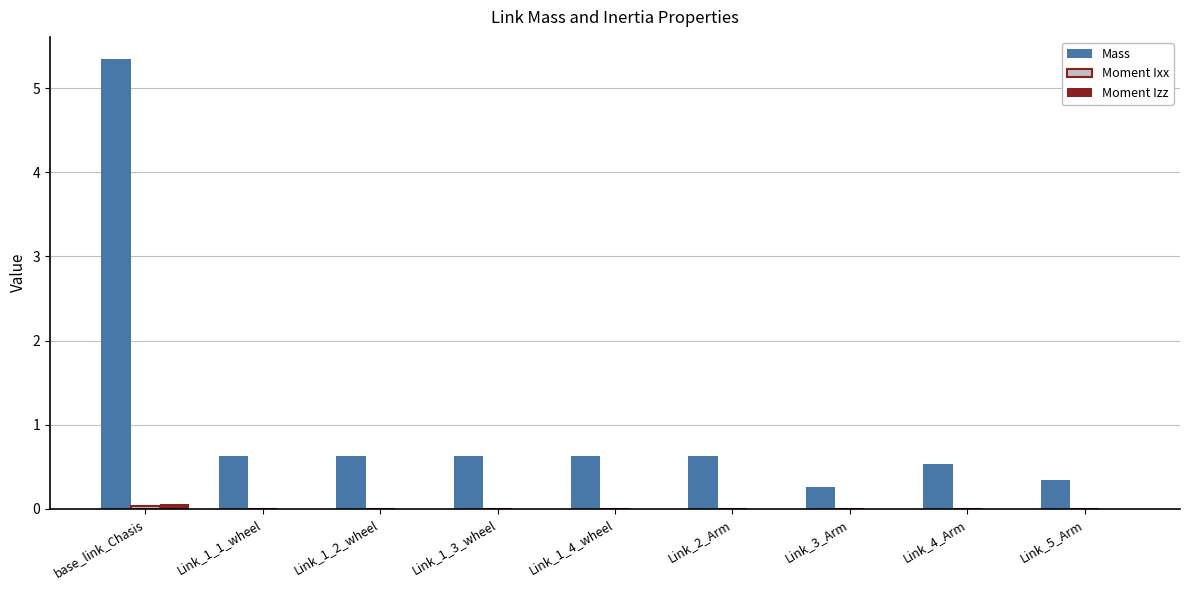

Which series has the largest total across all categories?

Mass